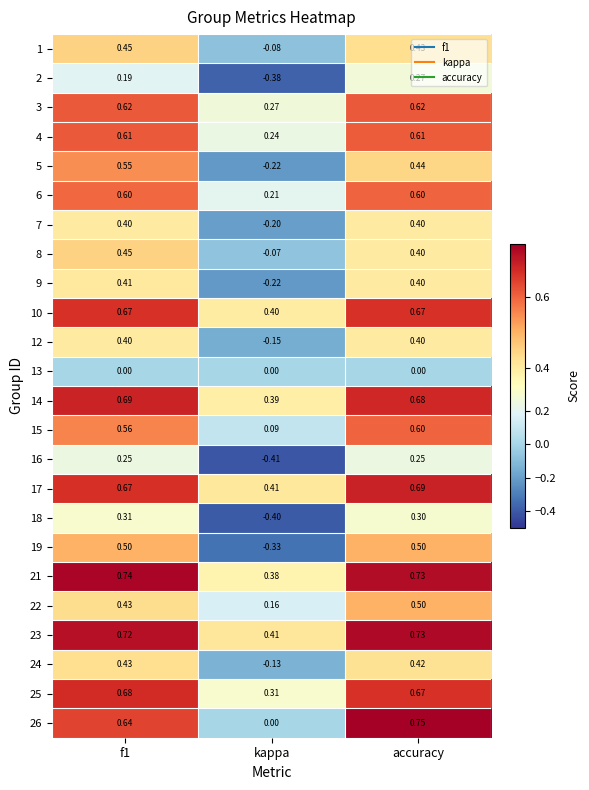

At which label is 9 closest to 0?

kappa